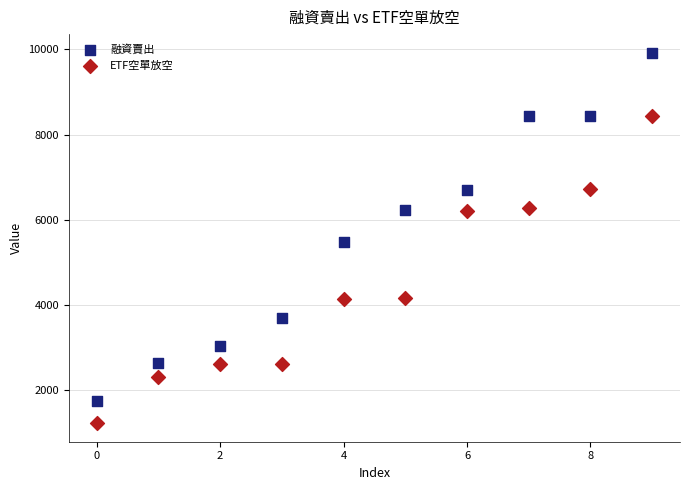

Which series has the largest Y range (max minus min)?

融資賣出